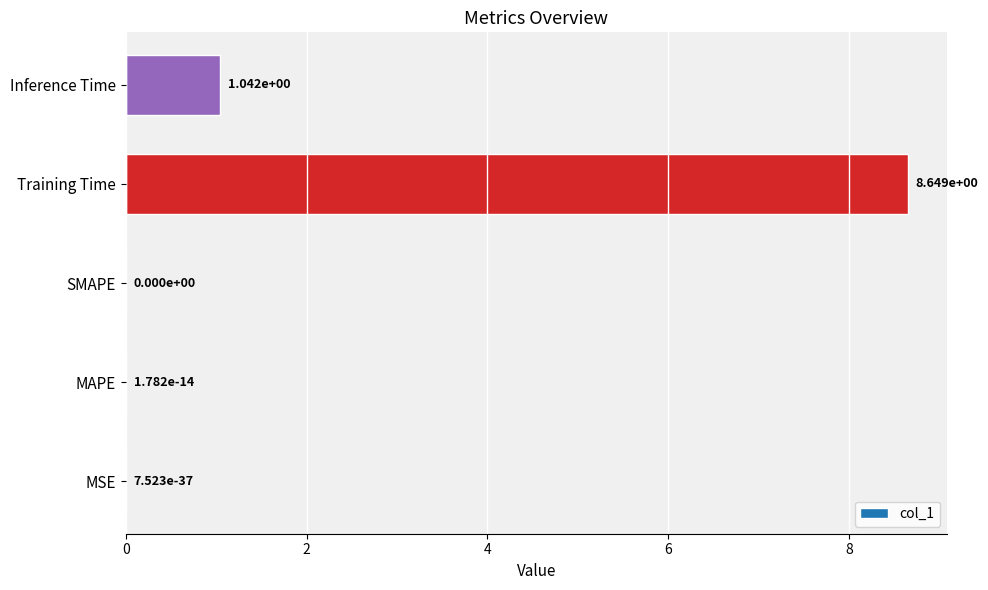

What is the change in value from MAPE to Training Time?

+8.6